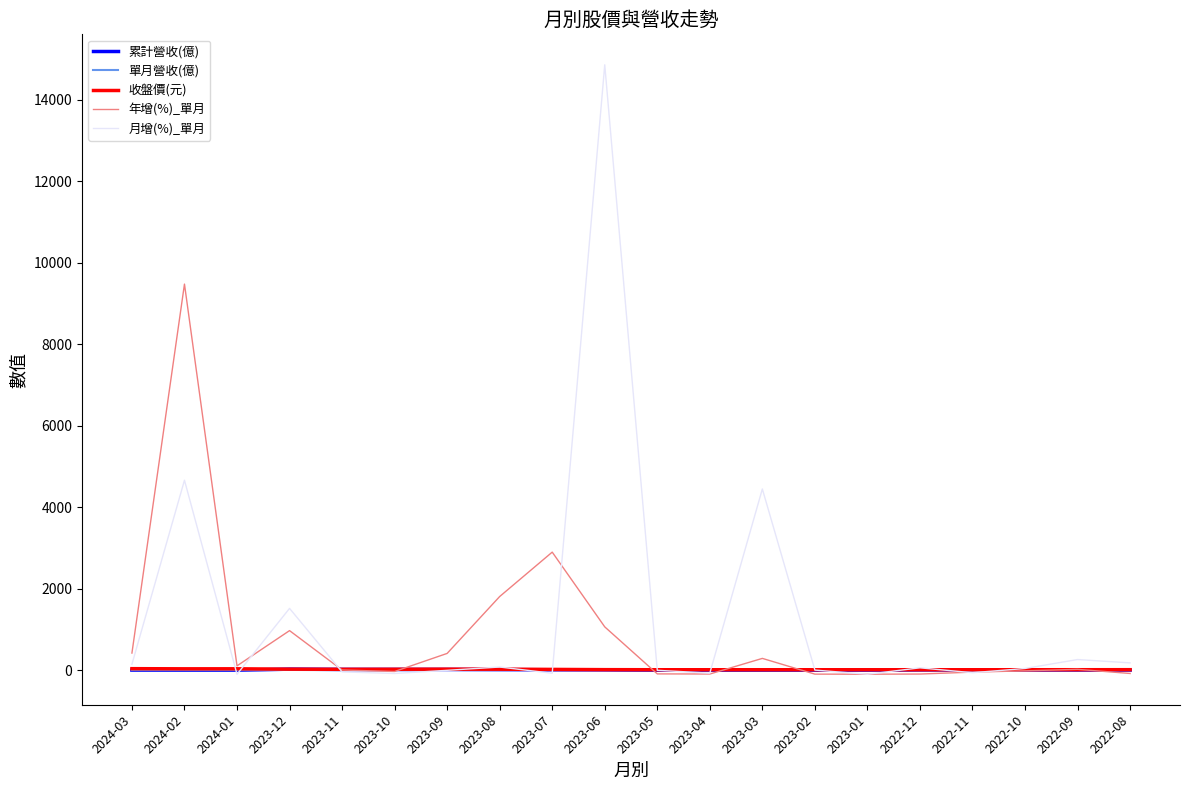

At which category is the sum across all series the highest?

2023-06